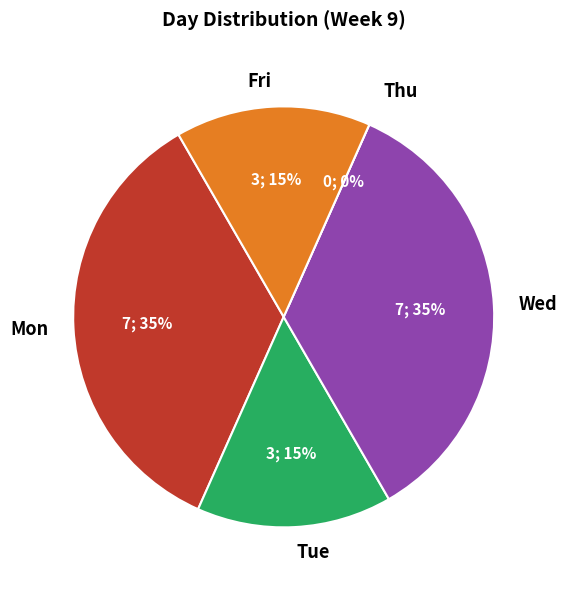

Does Tue account for over 50% of the chart?

No